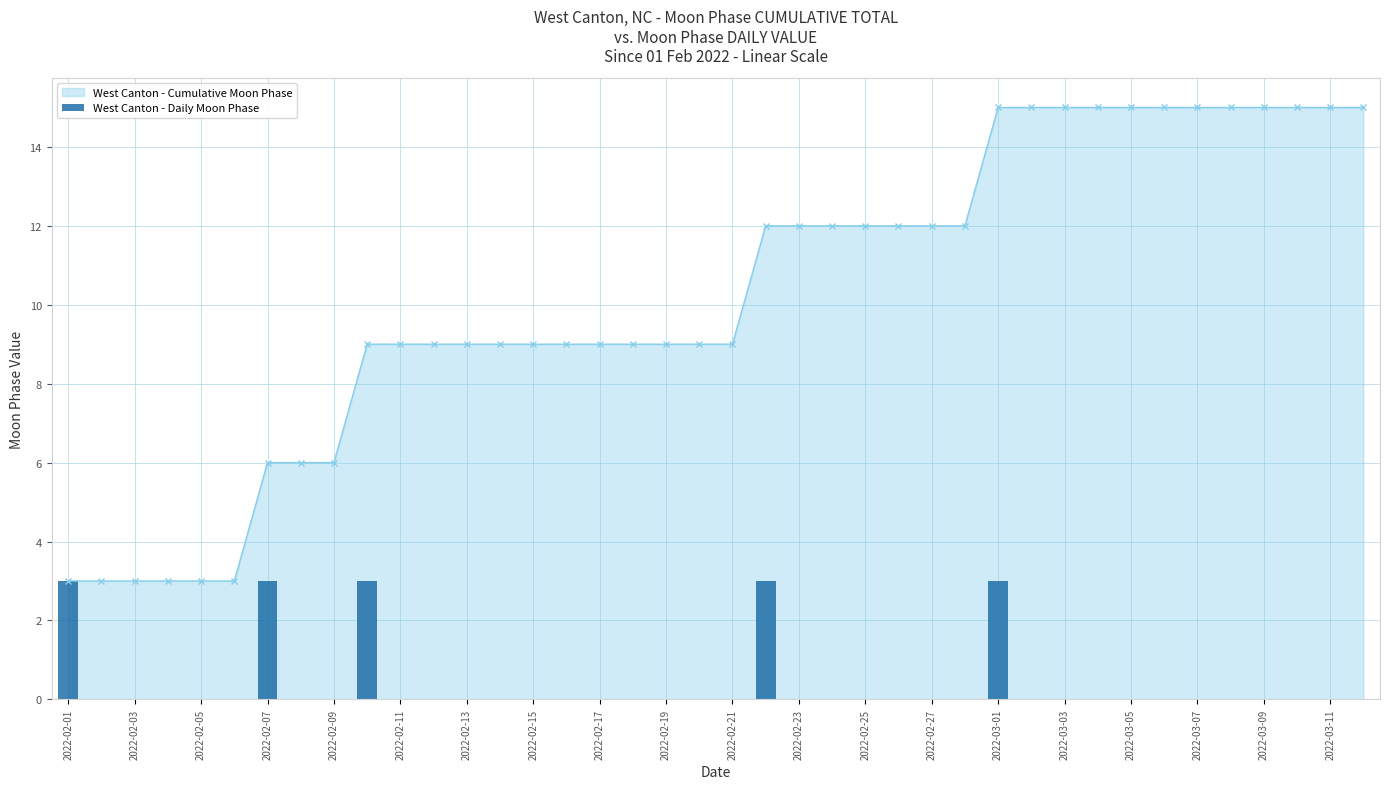

How many data points does each series have?

40